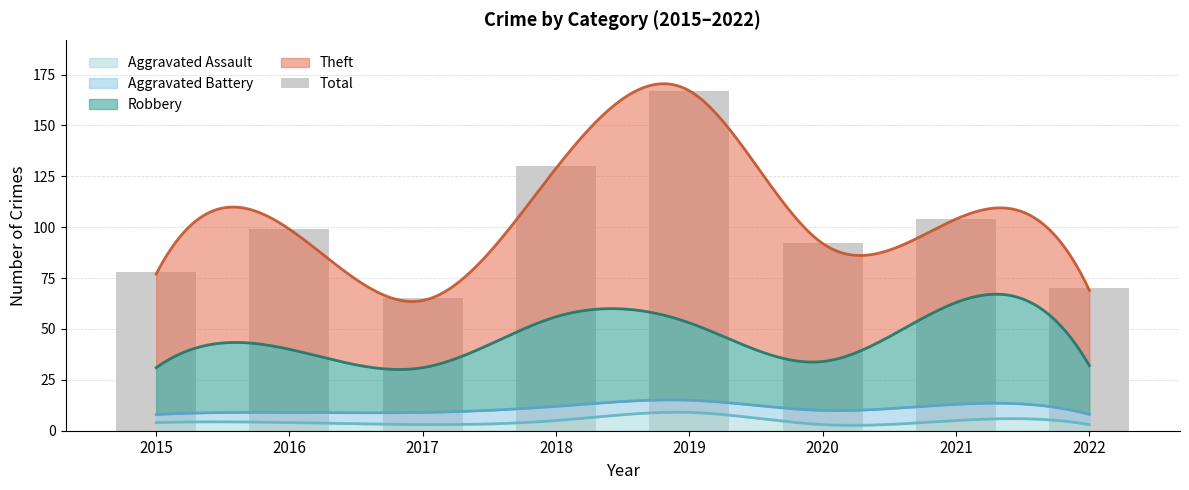

What is the sum of the values at 2018 and 2016?

229